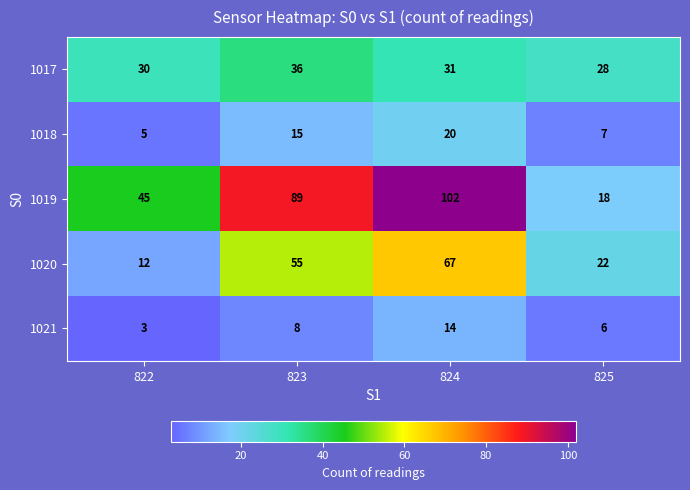

What is the difference between the 1020 values at 822 and 825?

10